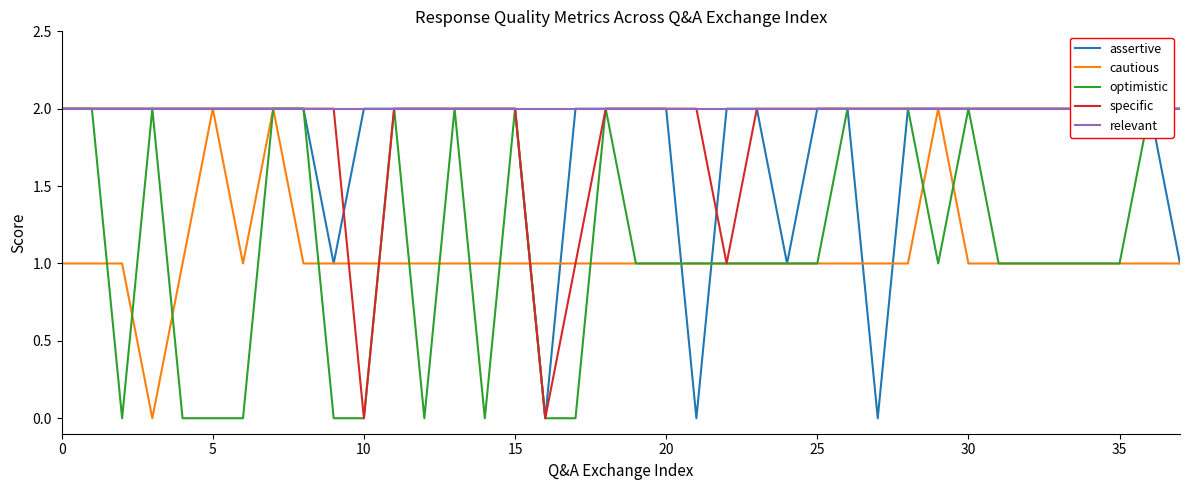

Is it true that cautious equals 1 at 15?

True